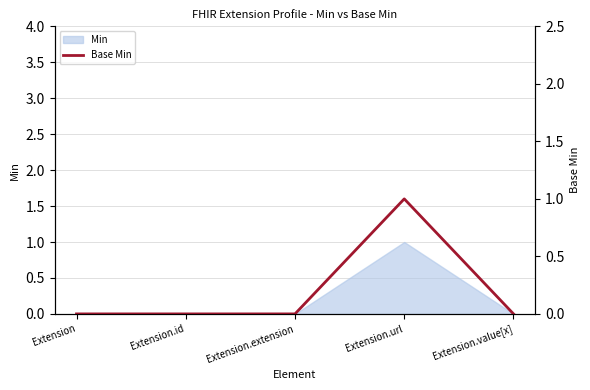

Reading left to right, what are all the values shown in this chart?

Extension=0	Extension.id=0	Extension.extension=0	Extension.url=1	Extension.value[x]=0